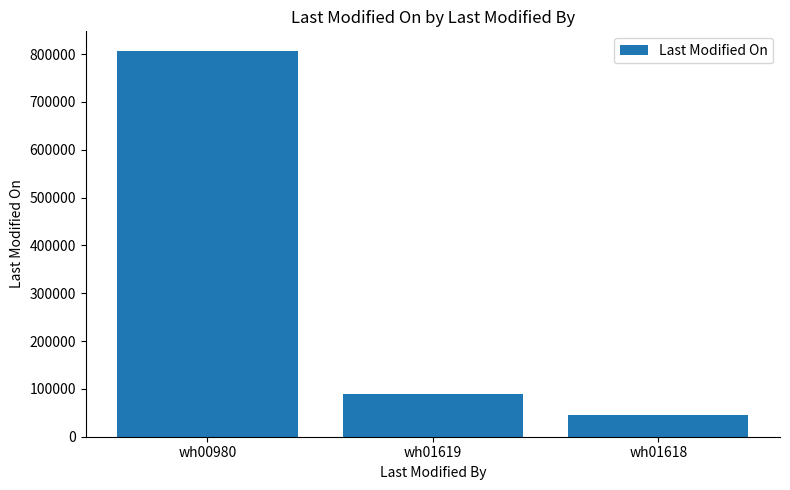

Reading left to right, transcribe all the data shown in this chart.

807210	89692	44845